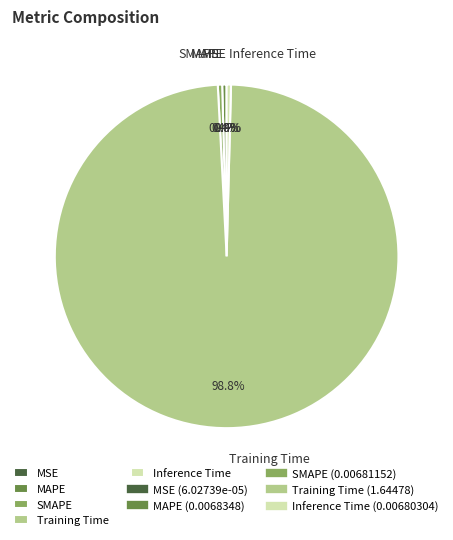

Is Training Time the majority of the pie?

Yes